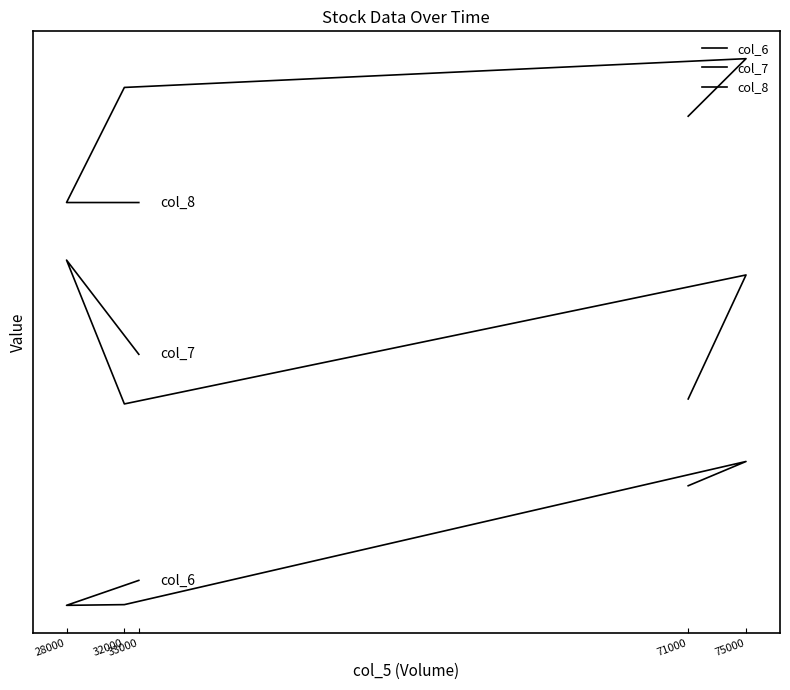

Which series has the largest range (max minus min)?

col_6